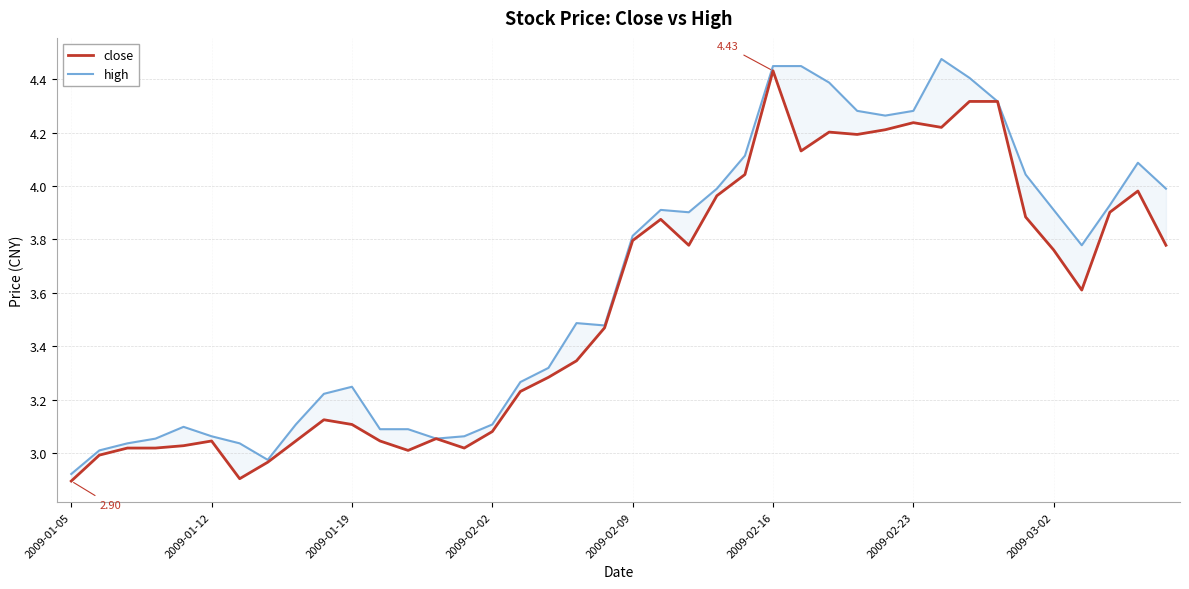

True or false: close and high cross at least once.

False